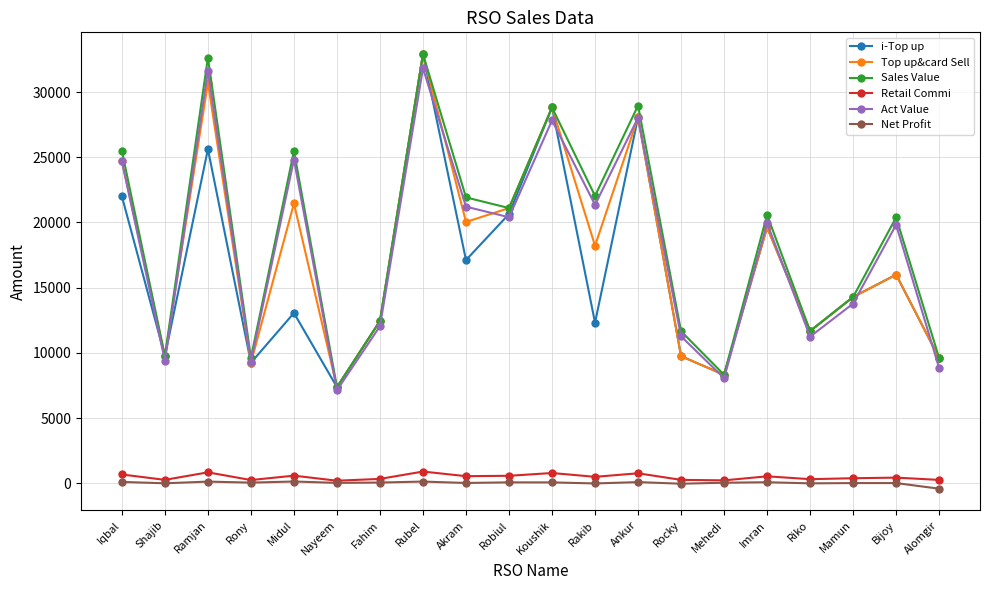

How many interior local valleys does the Sales Value series have?

7